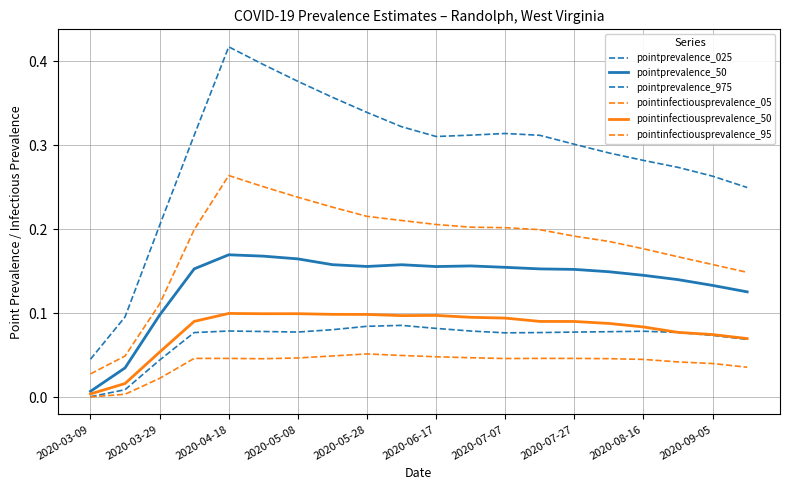

How many lines are shown in the chart?

6